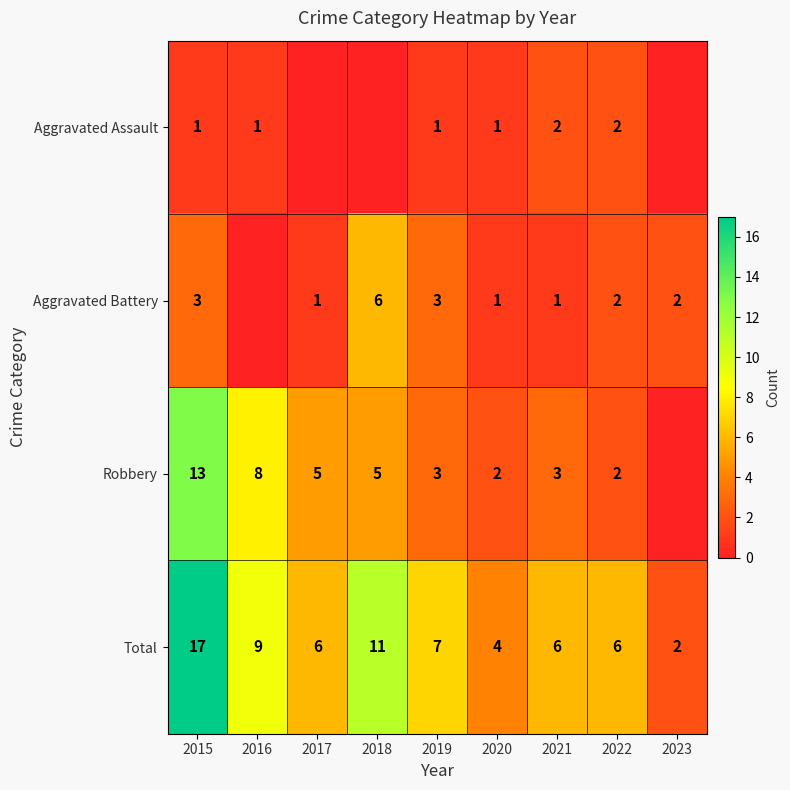

At which label does Total first exceed 6?

2015